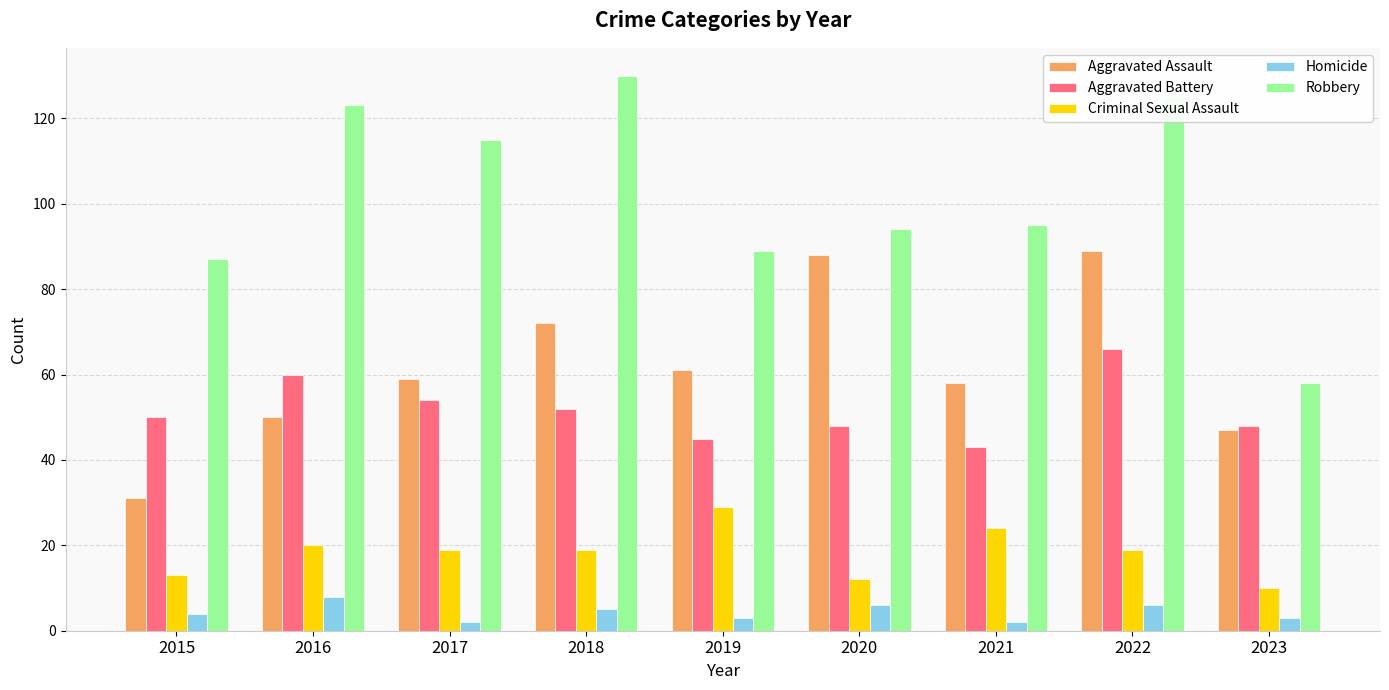

Which series has the largest total across all categories?

Robbery